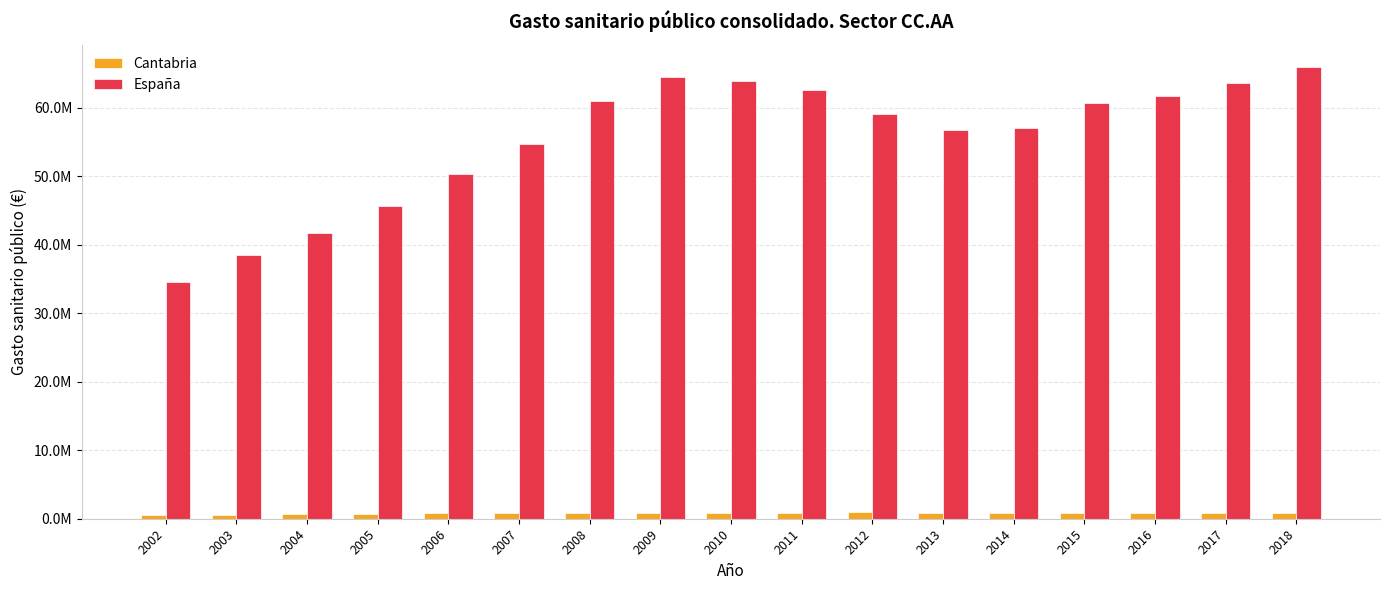

Which series has the largest total across all categories?

España